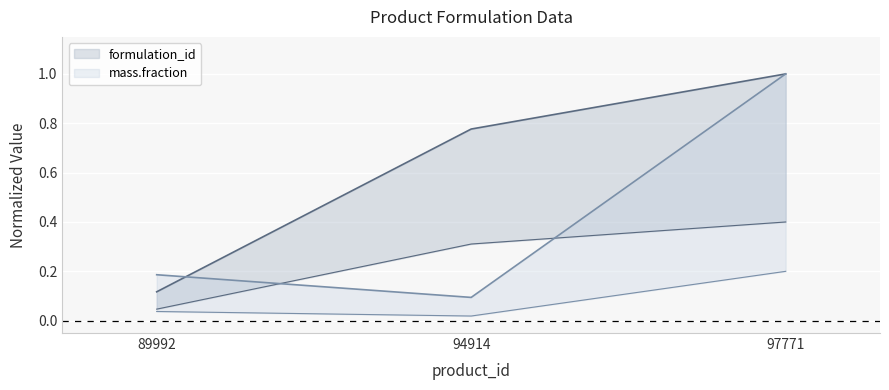

At 97771, list the series in order from smallest to largest.

formulation_id, mass.fraction